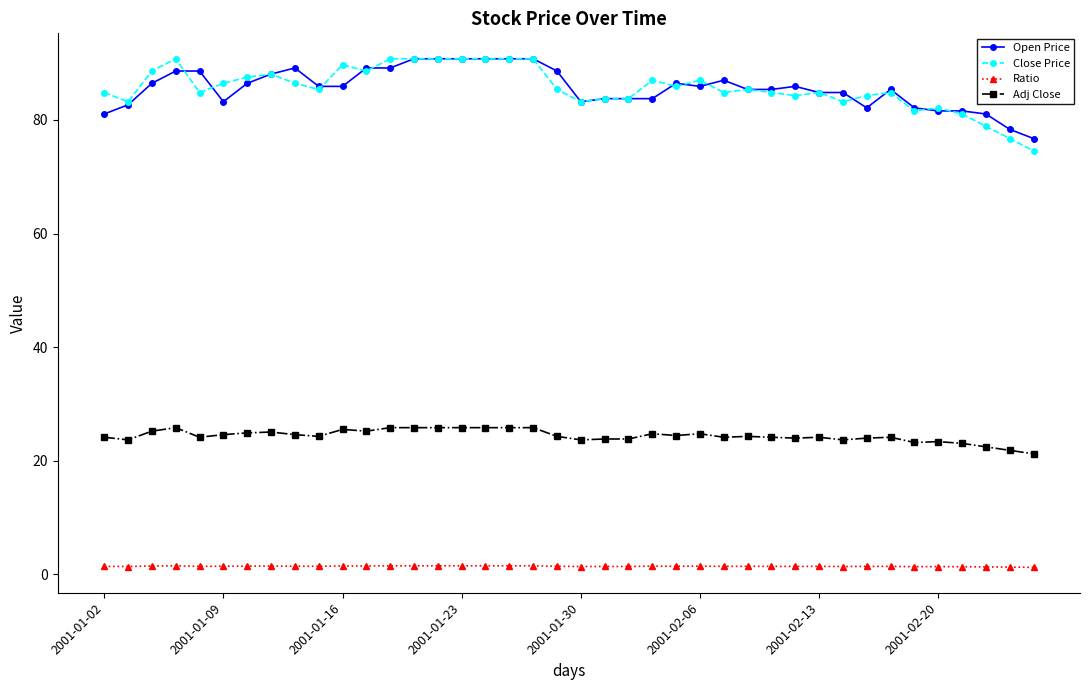

How many categories are shown in the chart?

40